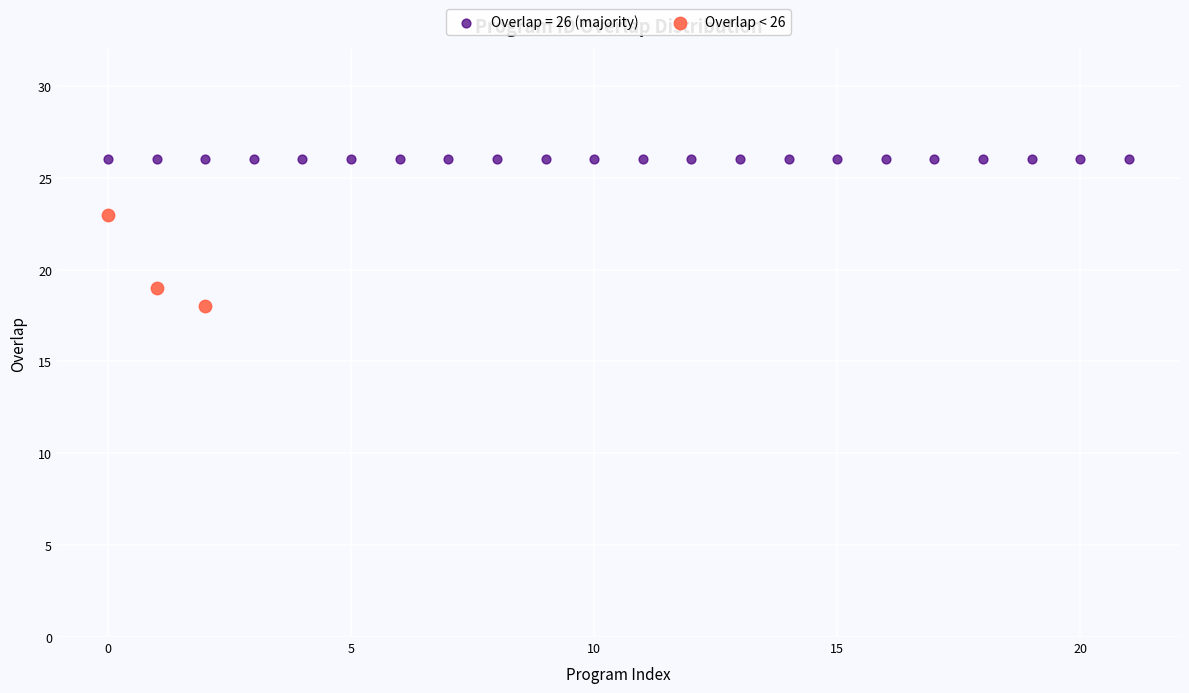

Which series contains the lowest Y value?

Overlap < 26